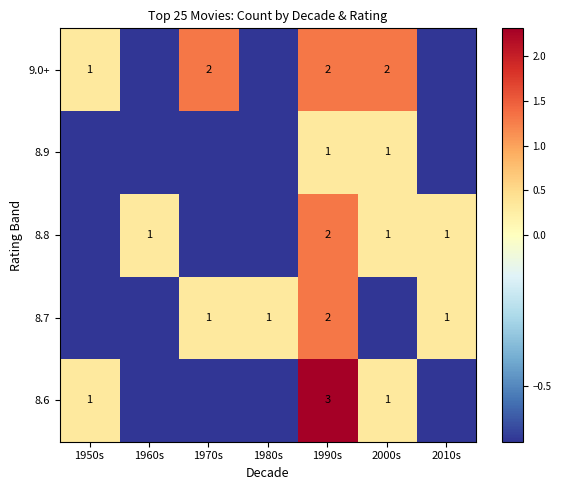

What is the spread (max minus min) of values at 2010s?

1.0